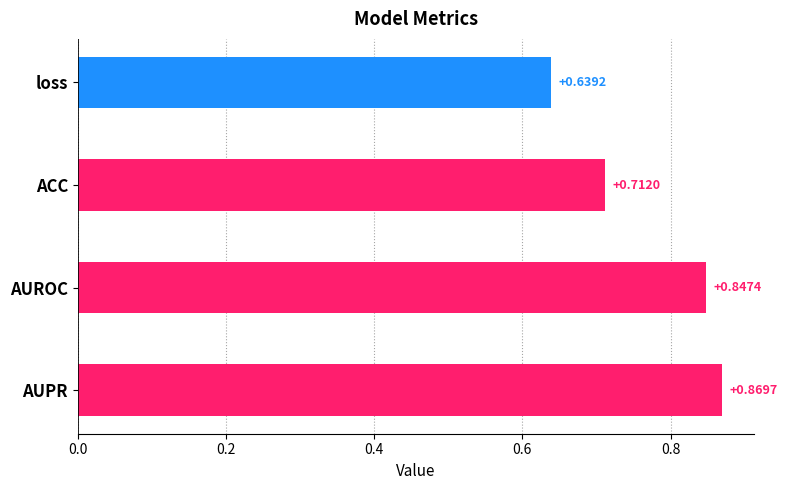

At which category does the chart reach its peak across all series?

AUPR